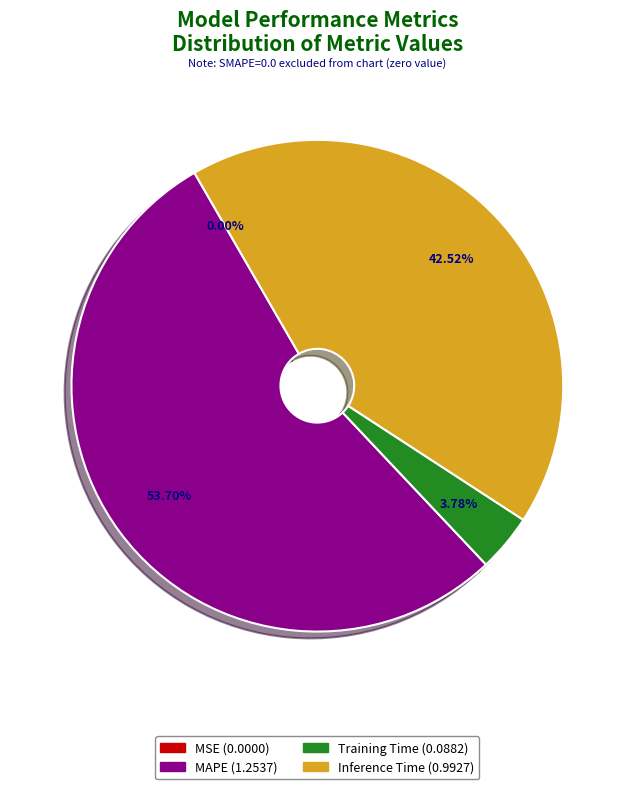

Does any single category account for the majority?

Yes